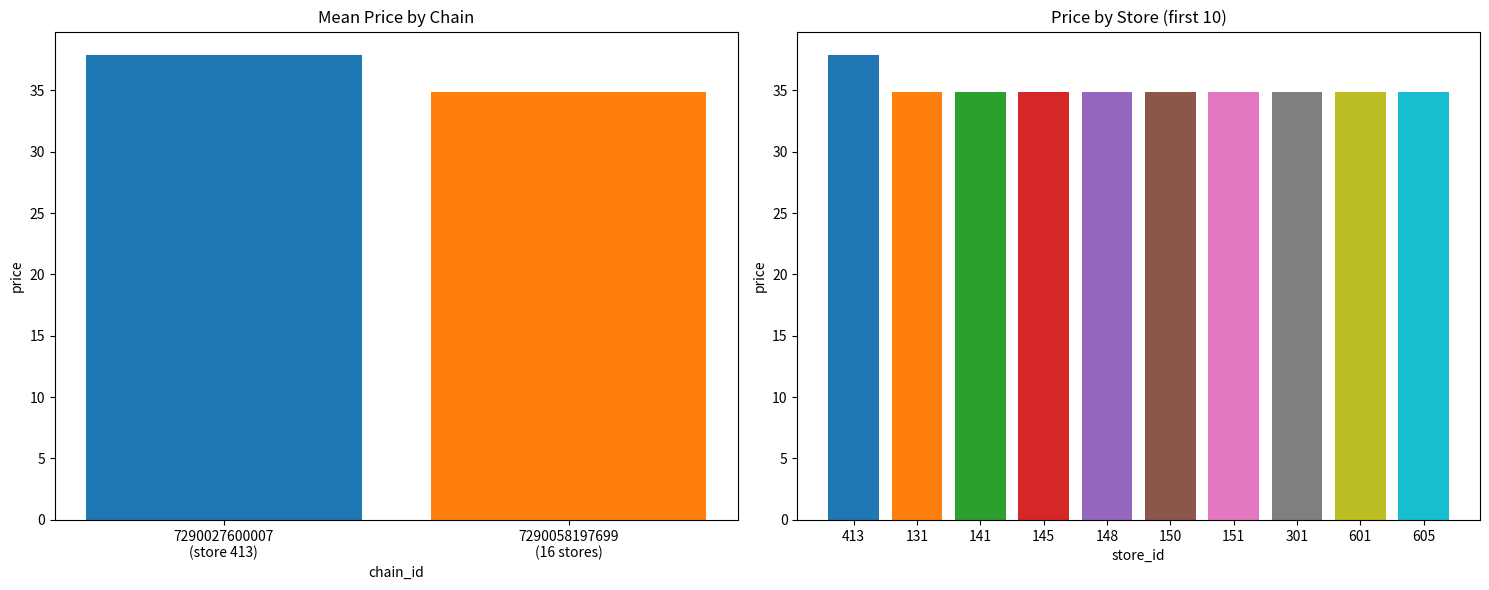

What is the difference between the maximum and second lowest values?

3.0